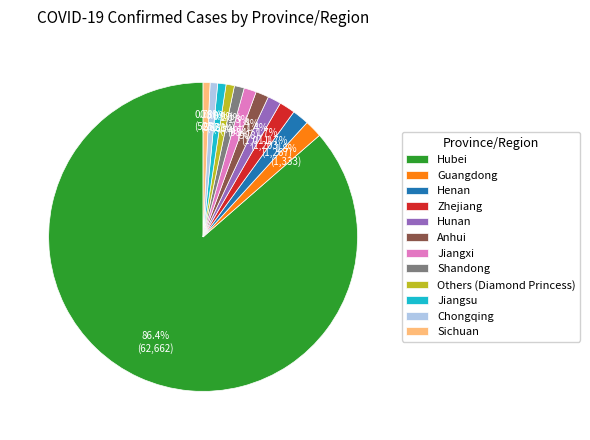

What percentage is the Chongqing slice, to the nearest percent?

1%